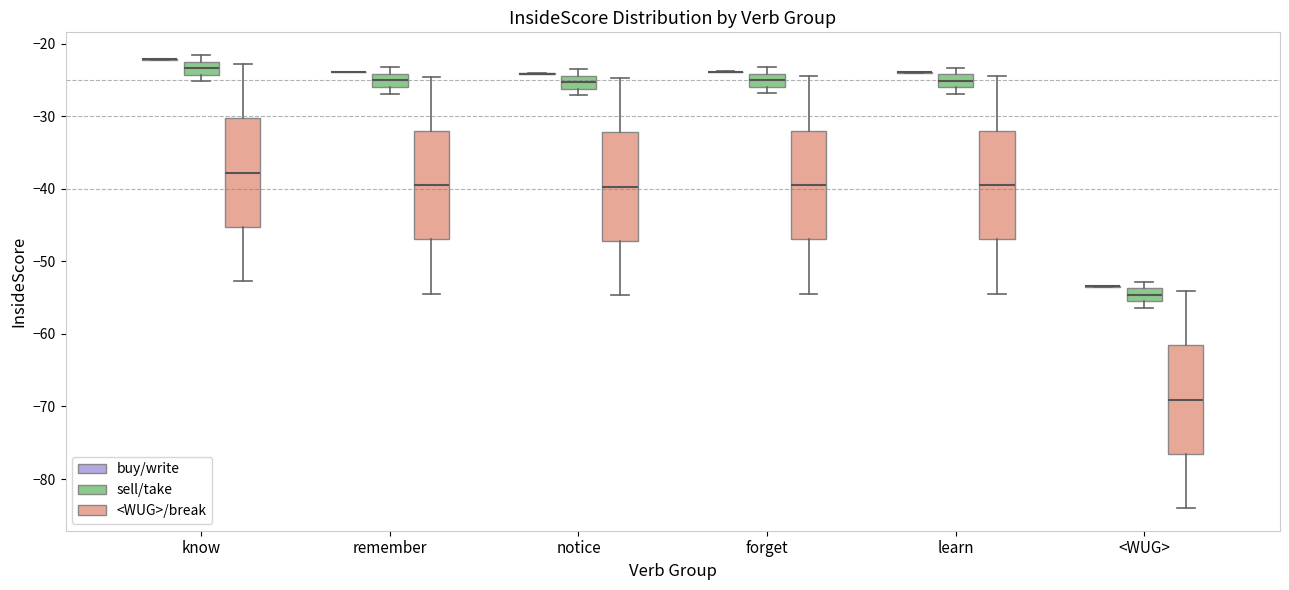

Where is the upper edge of the box for know (sell/take) on the y-axis? The values are not printed on the chart, so give them approximately, as read against the axis.

-22